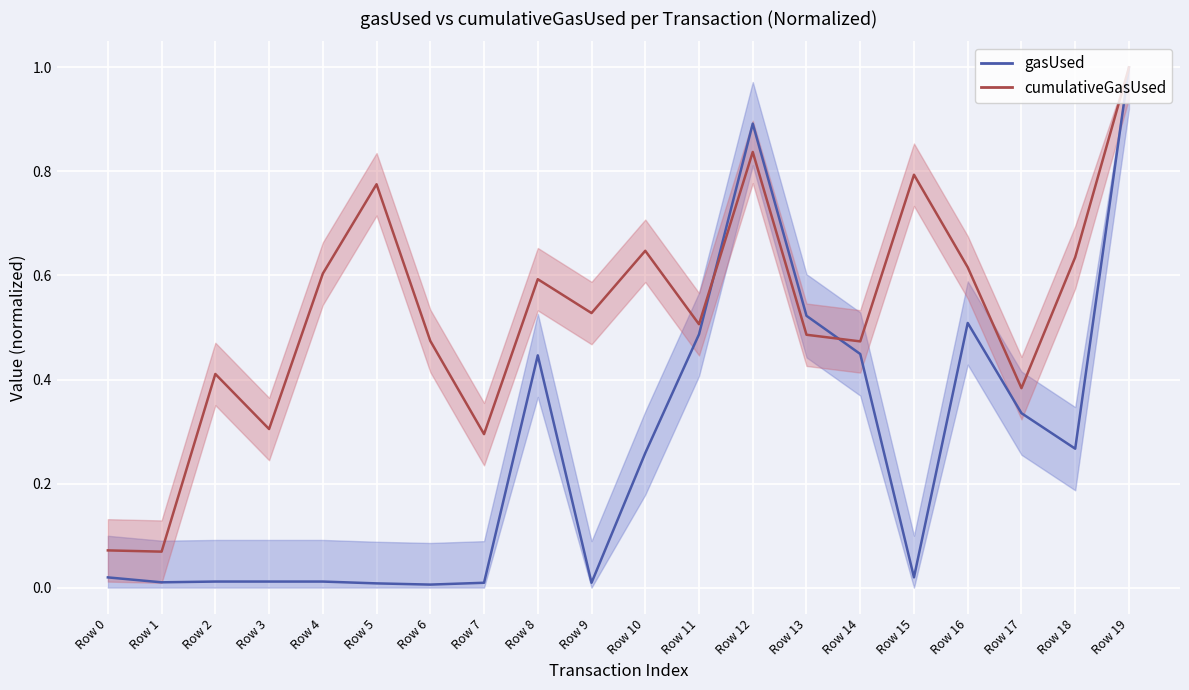

How many series are shown in this chart?

2